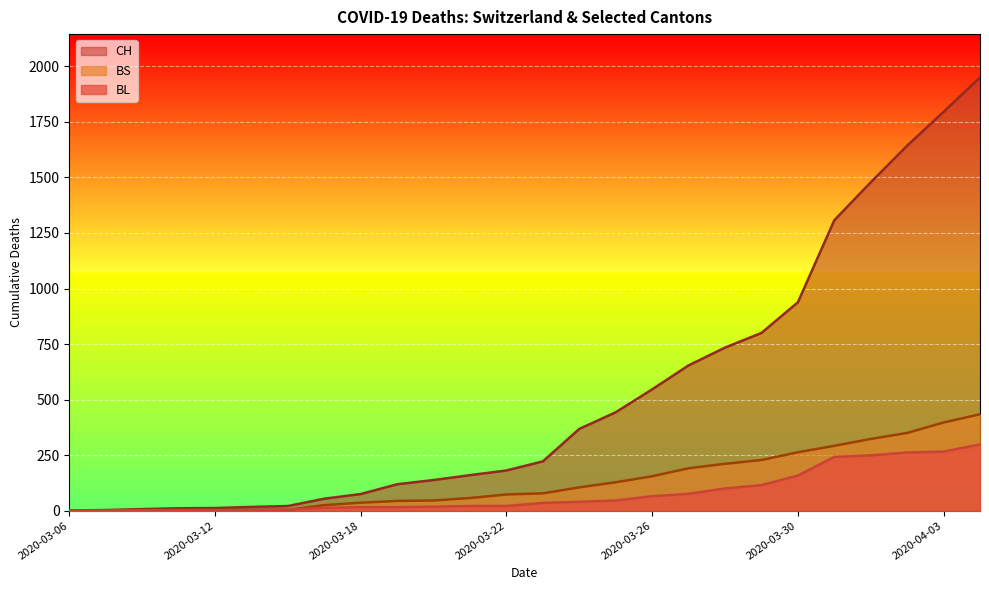

Reading left to right, list all the values displayed in this chart.

CH: 1	3	7	11	12	17	21	54	75	119	138	160	181	222	368	443	546	654	734	800	938	1307	1478	1643	1795	1950
BL: 0	1	2	2	2	2	5	13	16	16	18	21	21	35	40	46	65	76	100	115	158	242	249	262	266	298
BS: 0	0	0	4	4	4	4	25	36	44	46	57	73	78	105	128	155	191	211	228	263	292	323	350	397	434